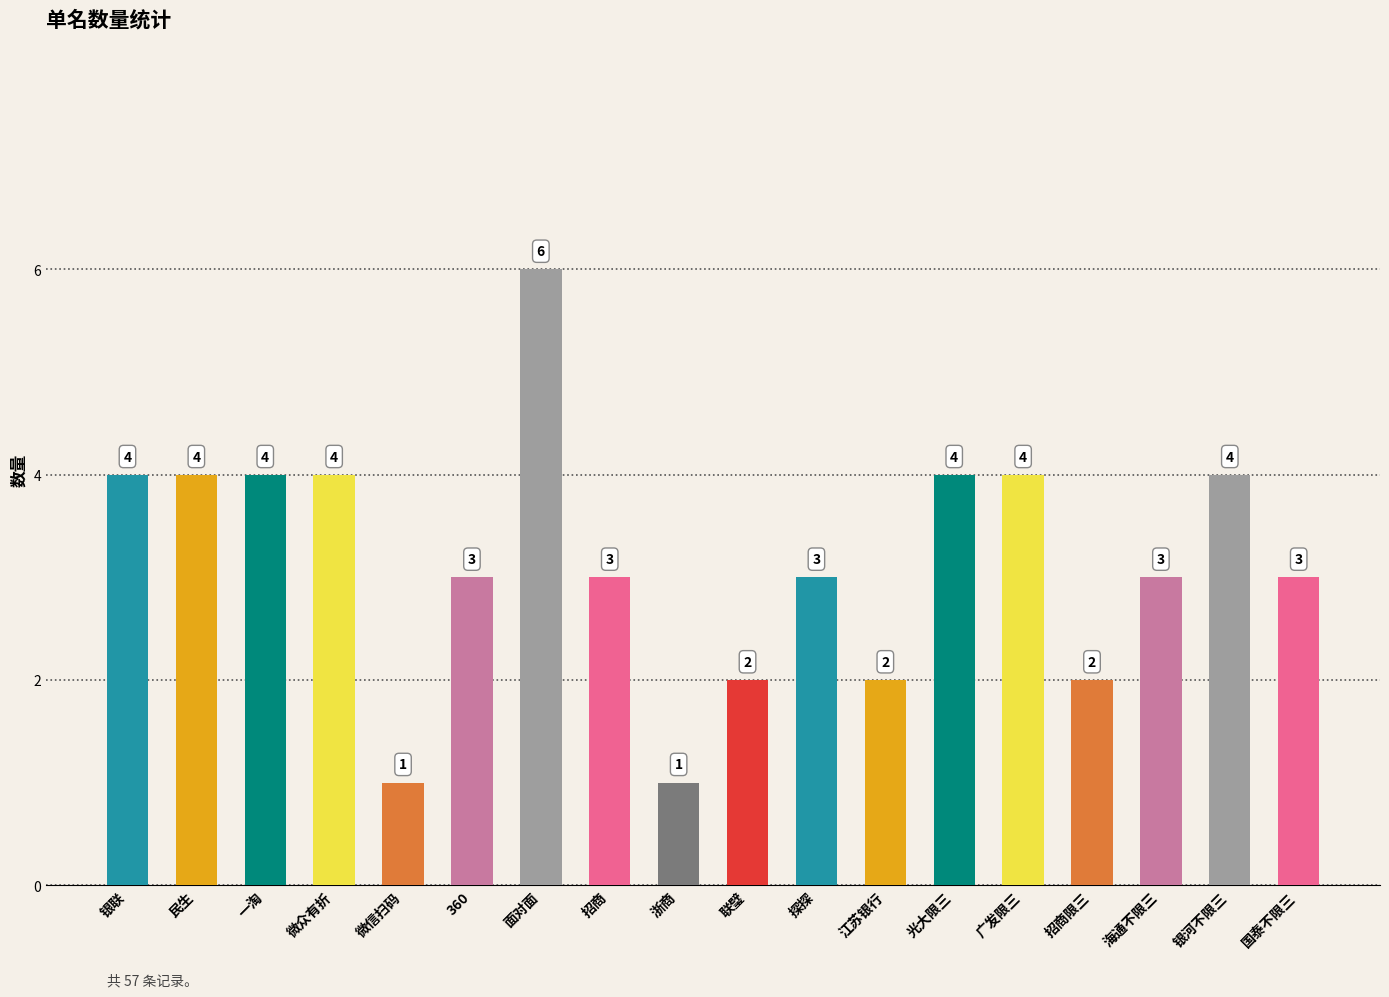

Are the bars grouped side by side (vs. stacked)?

No